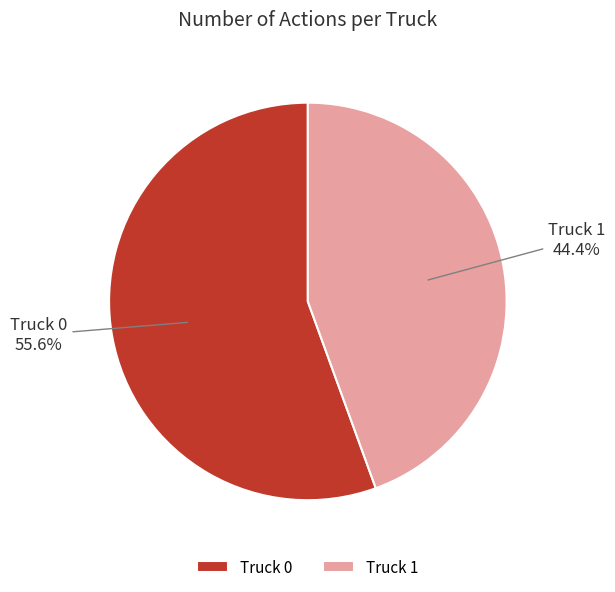

Which has a higher value, Truck 1 or Truck 0?

Truck 0